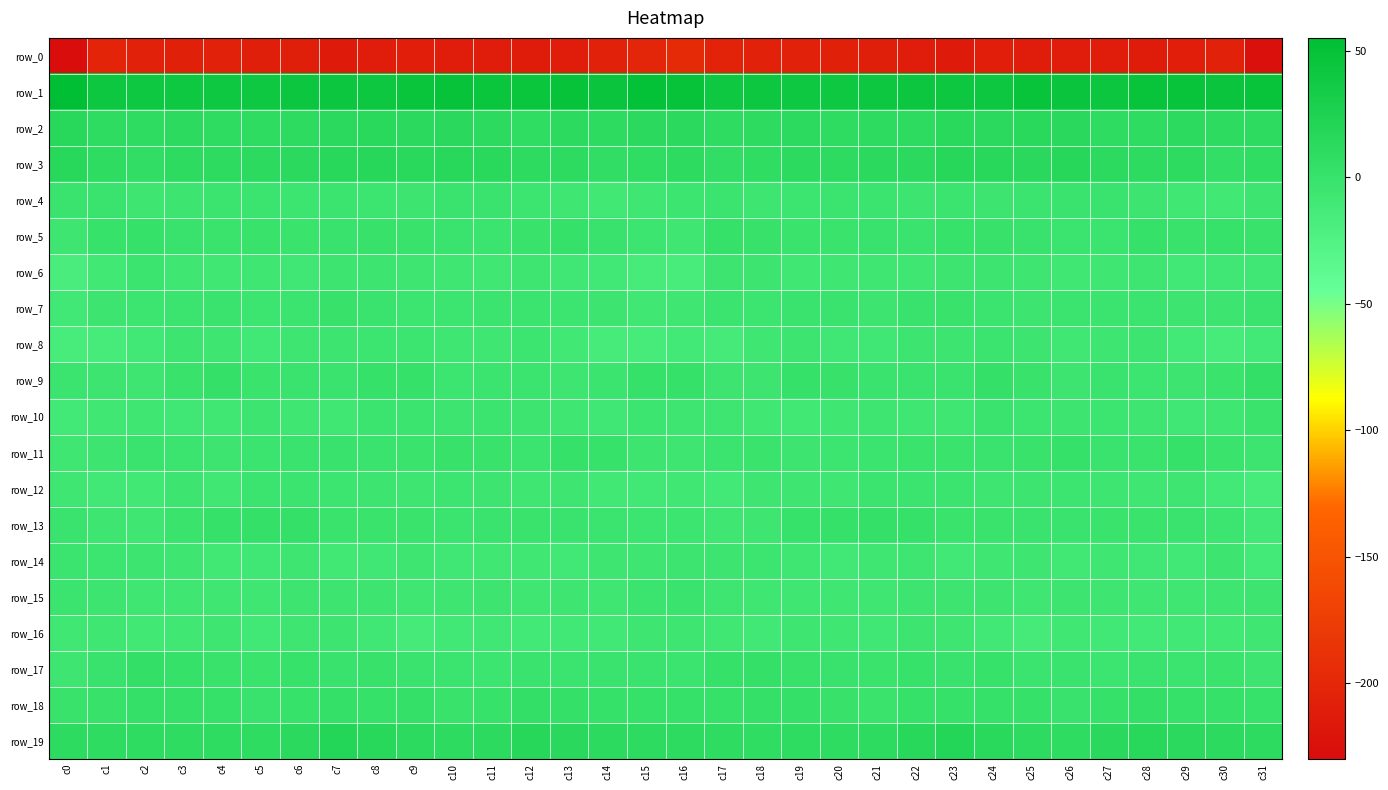

Between c18 and c3, which is larger?

c18